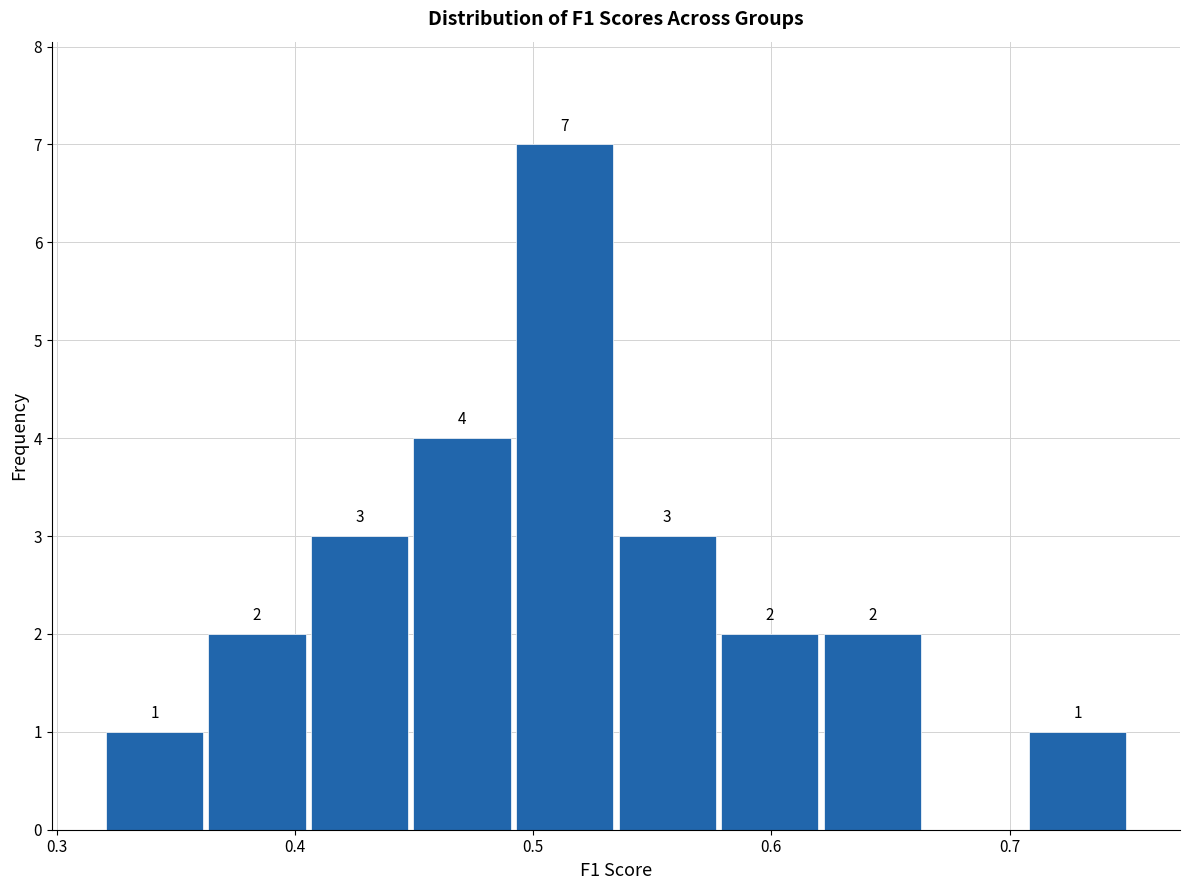

Which range on the x-axis has the tallest bar?

0.49 to 0.53